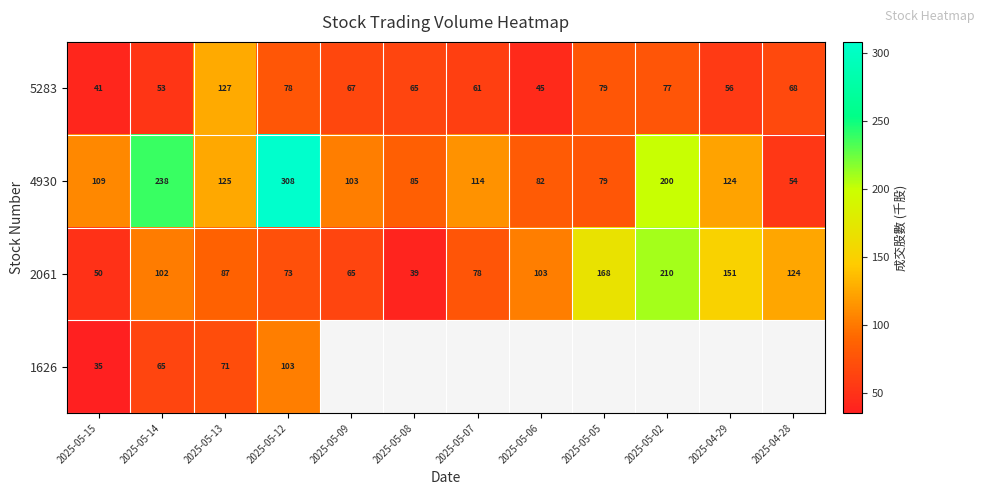

Is the value of 5283 at 2025-04-29 greater than the value of 4930 at 2025-05-05?

No